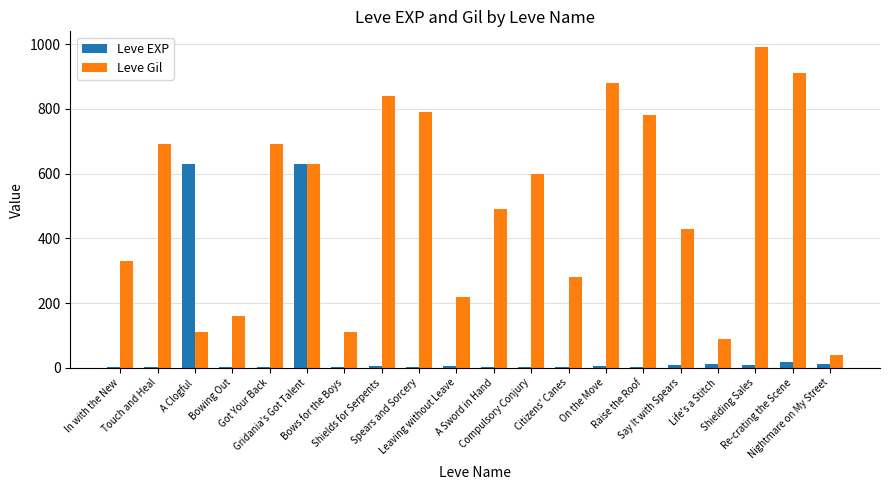

What is the maximum value for Leve EXP?

630